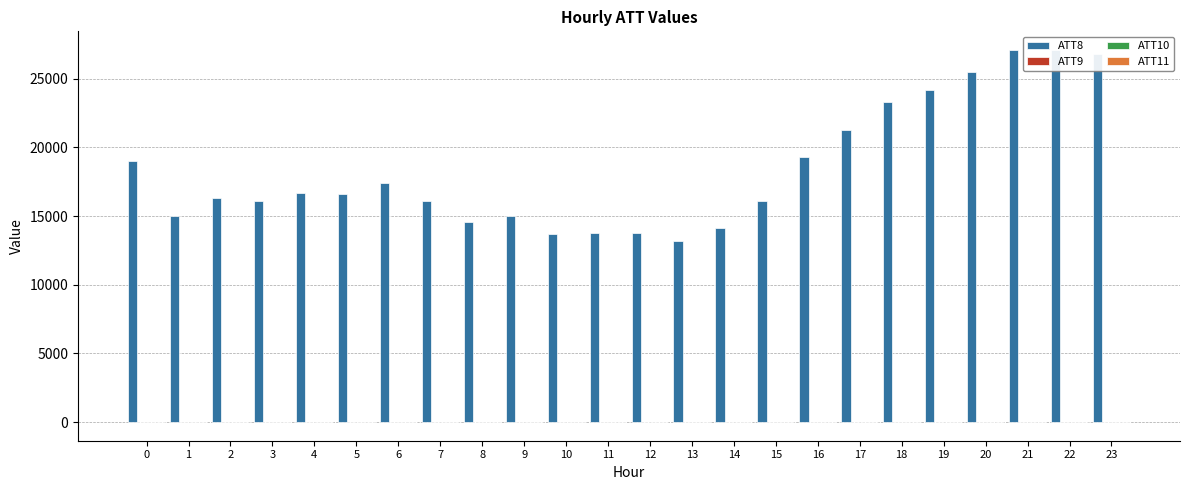

What is the value of the ATT10 bar at the 18th from the left?

8.8